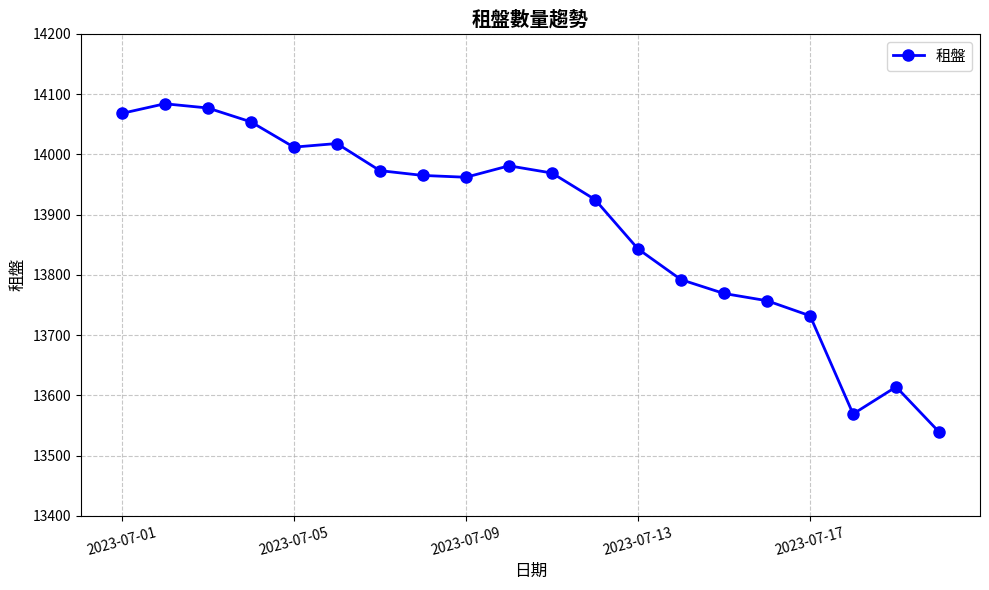

What is the sum of all values?

277703